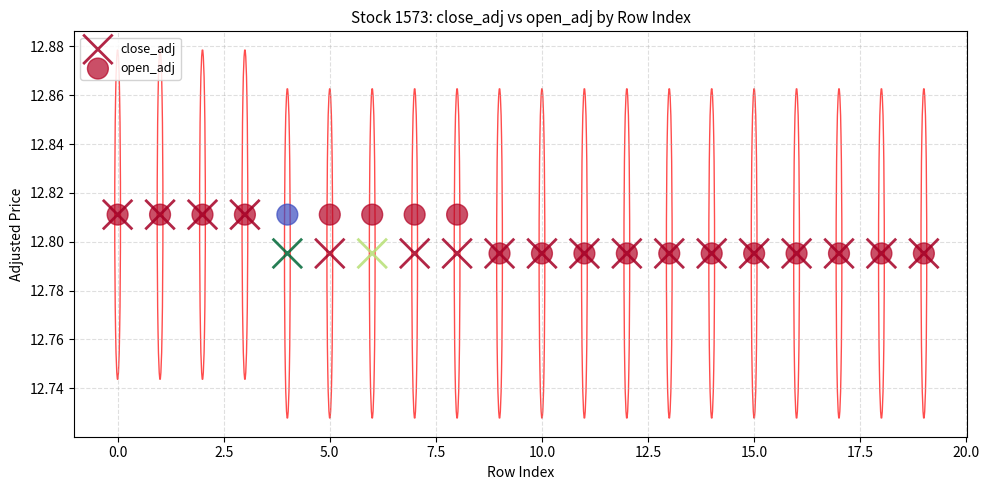

What are all the series names shown in the legend?

close_adj, open_adj